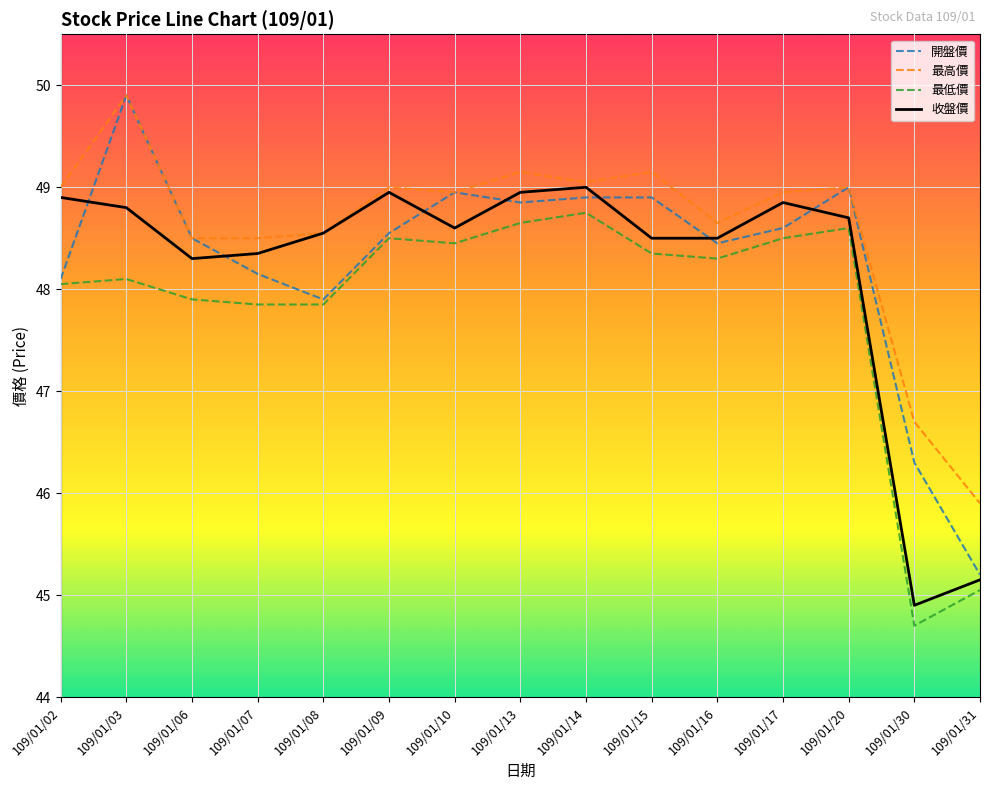

Is this an area chart (filled region under the line)?

No